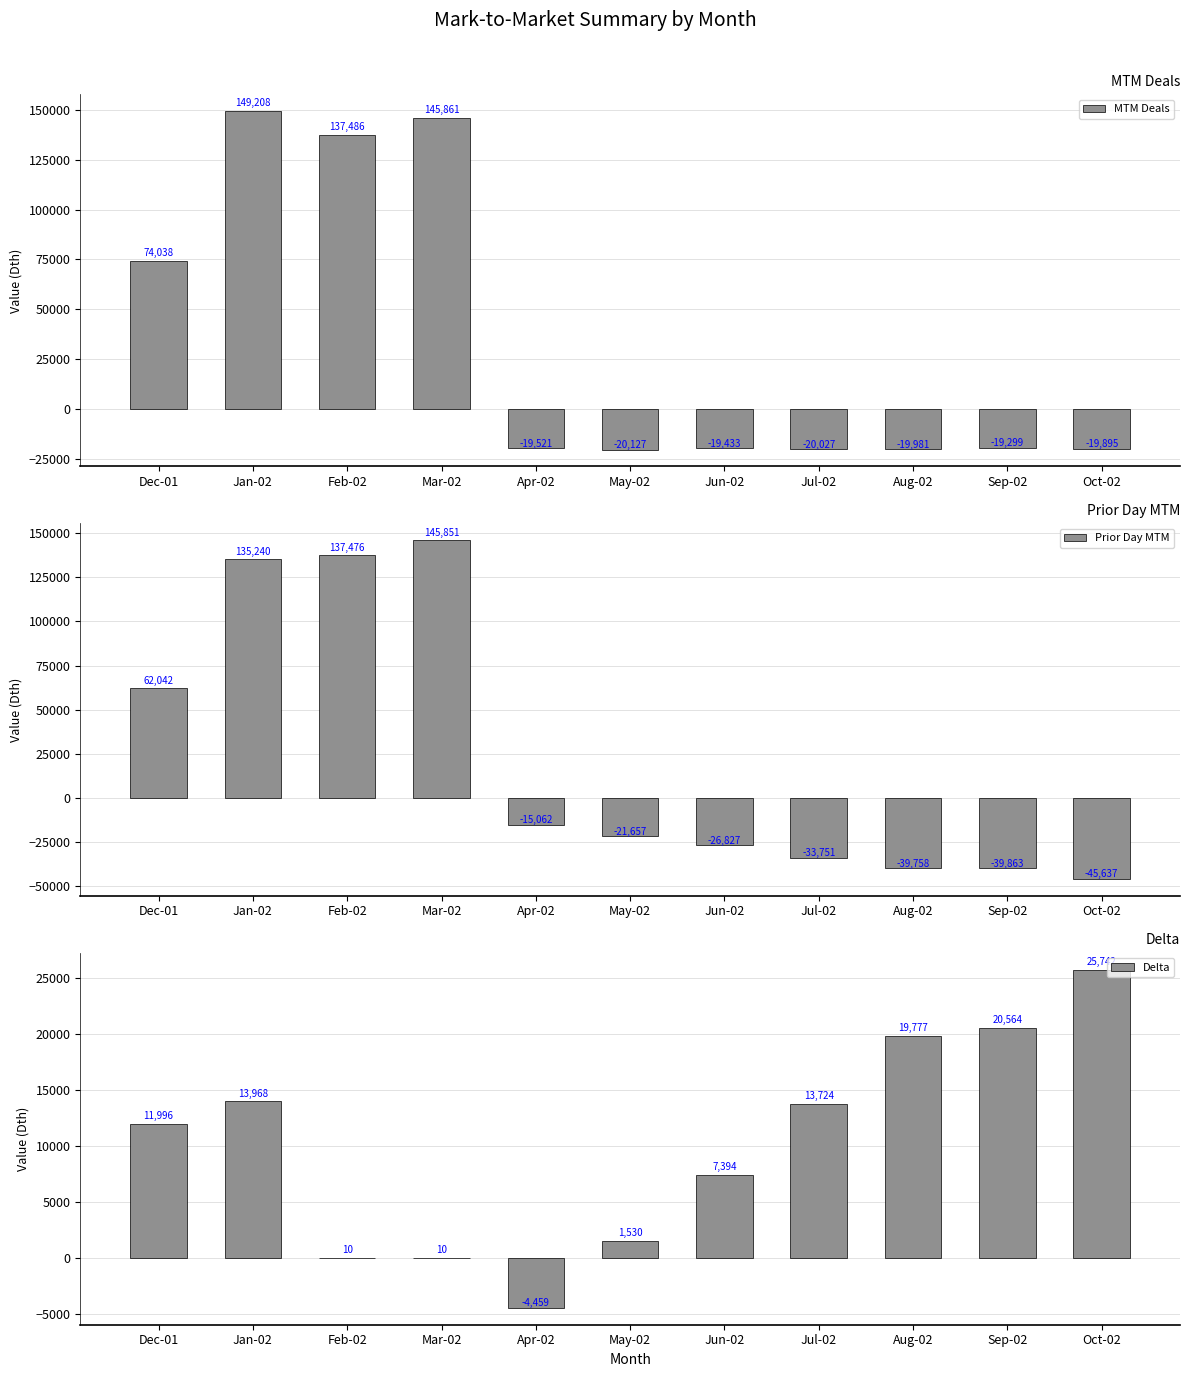

At which label is Delta closest to 10641?

Dec-01